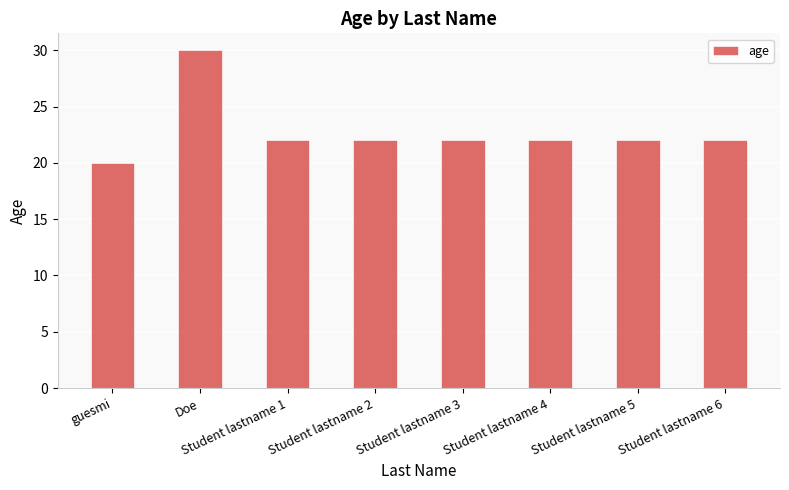

At which category does the chart reach its minimum across all series?

guesmi